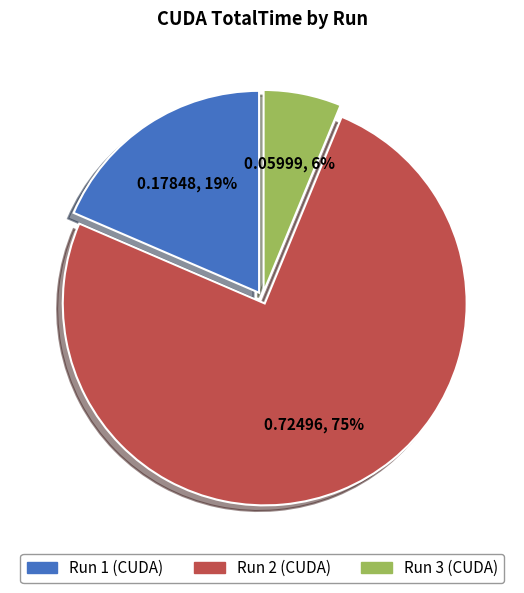

To the nearest percent, what is the difference between the largest and smallest slice percentages?

69%